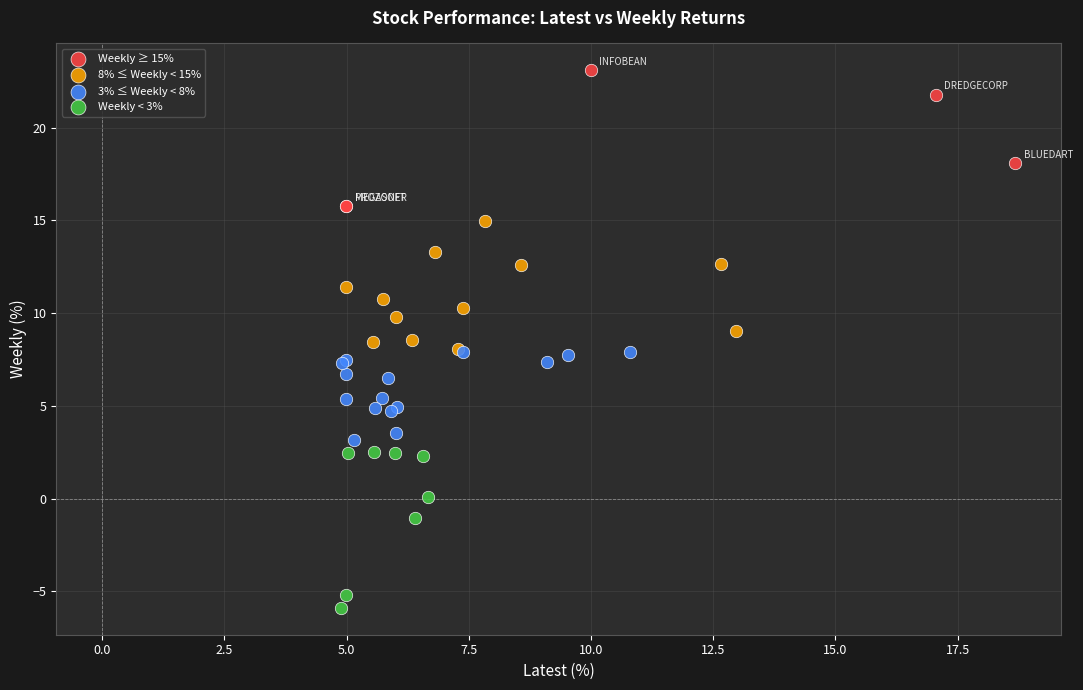

Which series has the widest spread of Y values?

Weekly < 3%